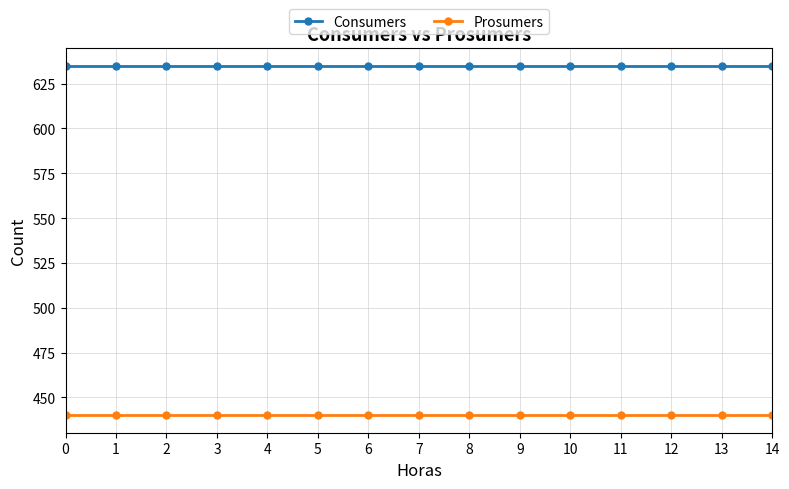

List the series in order of their overall mean, highest first.

Consumers, Prosumers